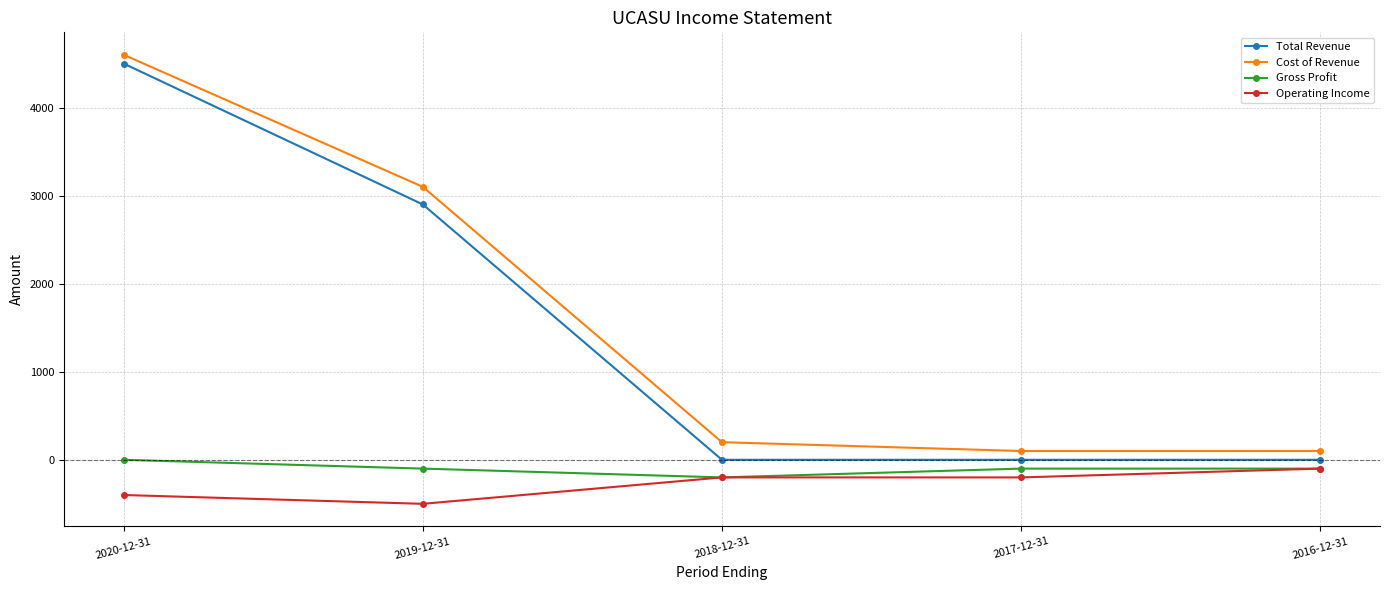

At which label does Operating Income reach its peak?

2016-12-31